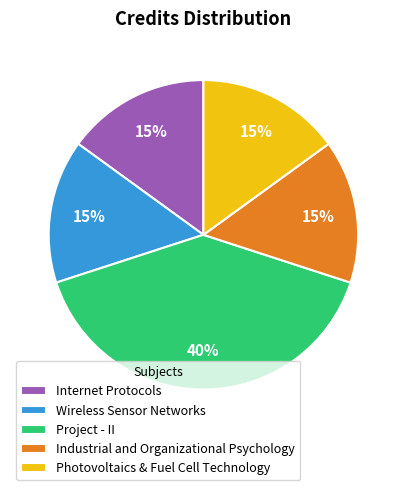

Does Internet Protocols account for over 50% of the chart?

No